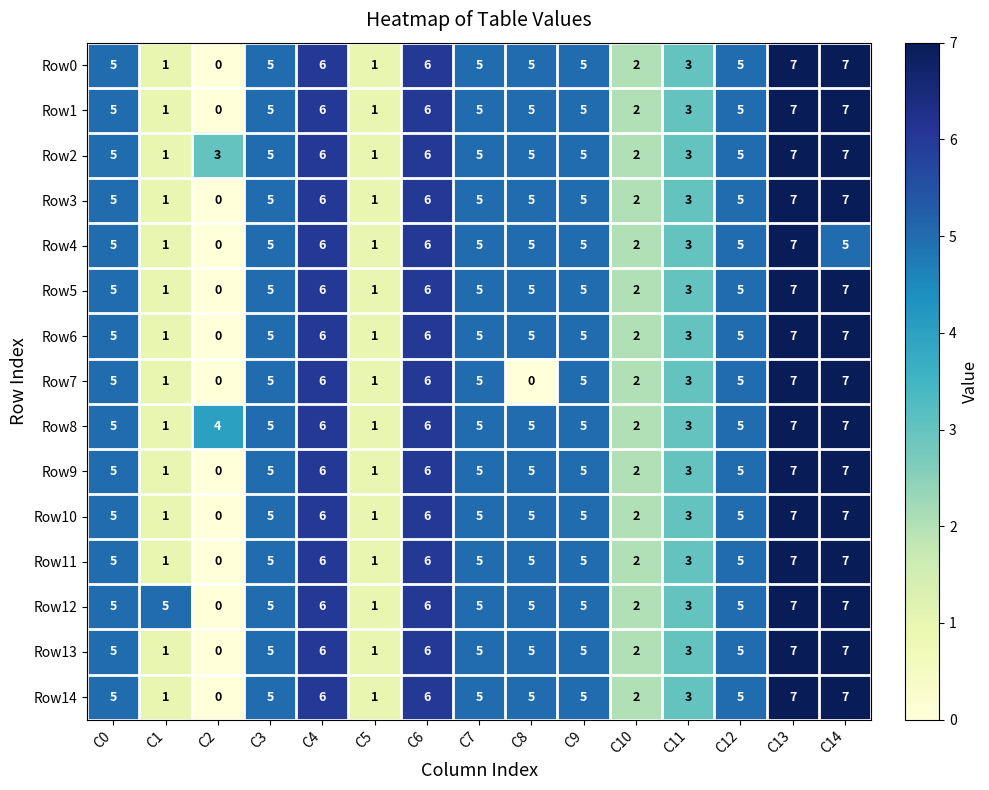

The value of Row3 at C6 is 1. True or false?

False